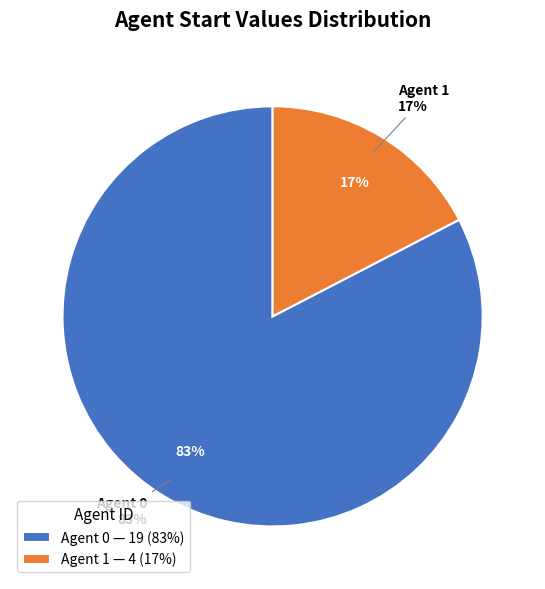

Which category has the smallest portion of the pie?

1